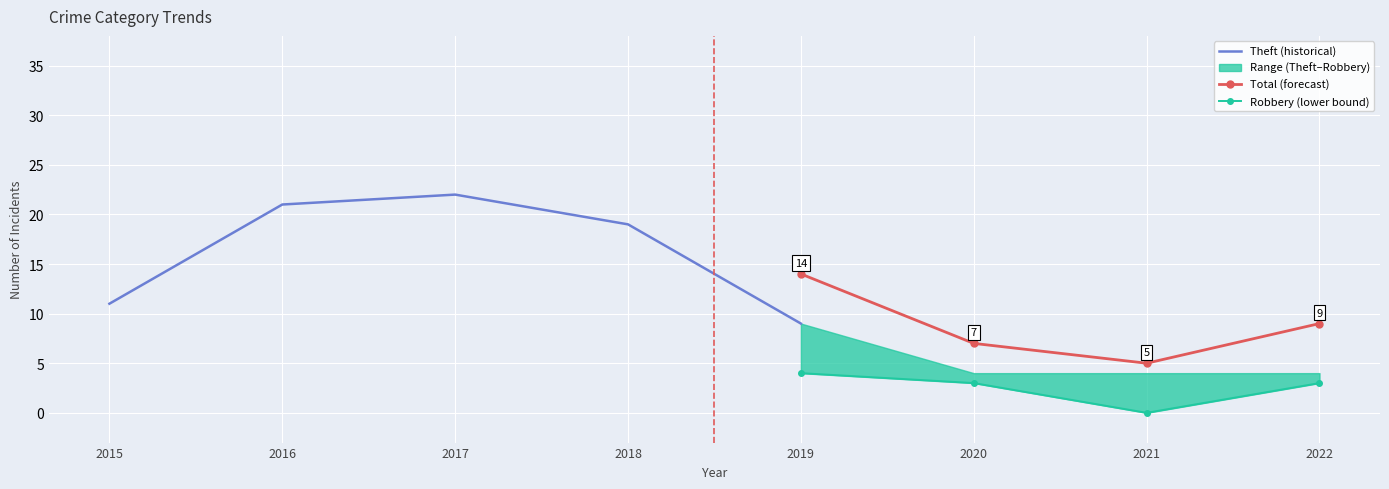

What is the value of the Robbery point at the 8th from the left?

3